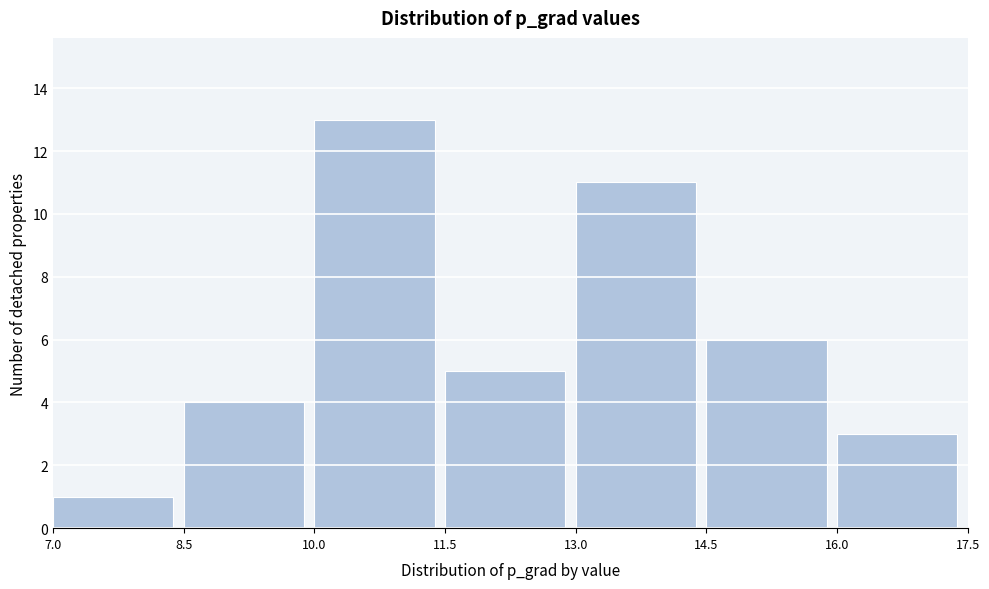

What is the height of the bar covering 13.0 to 14.5 on the x-axis? The values are not printed on the chart, so give them approximately, as read against the axis.

11